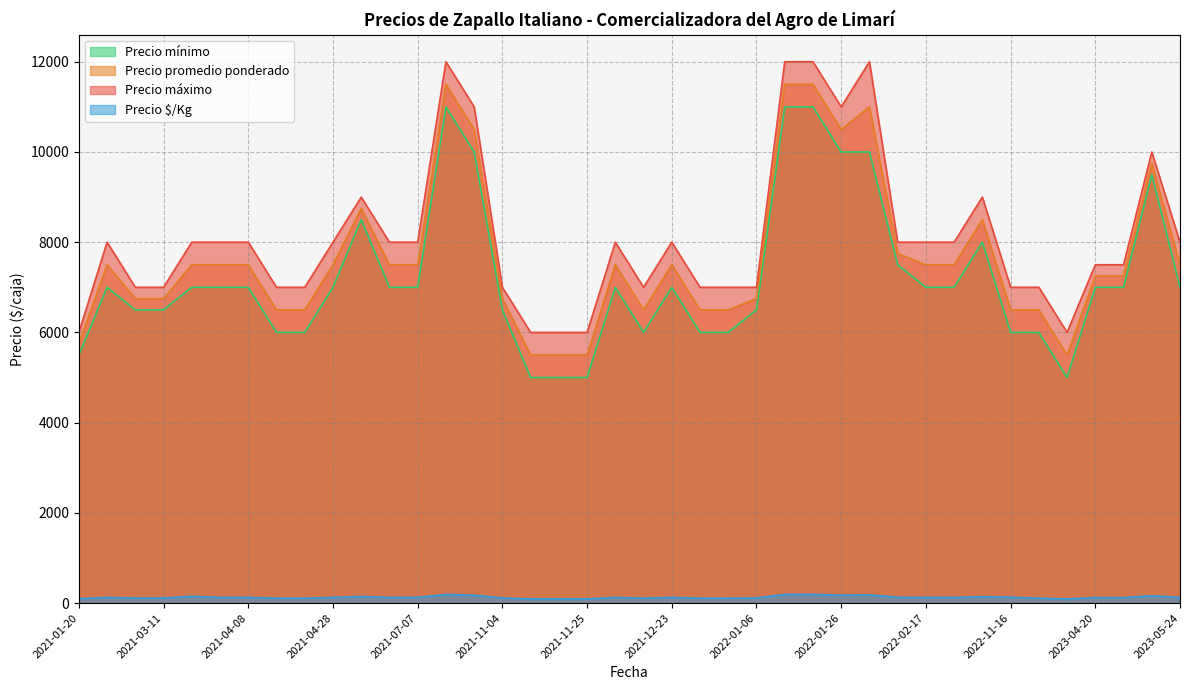

What is the maximum value shown in the chart?

12000